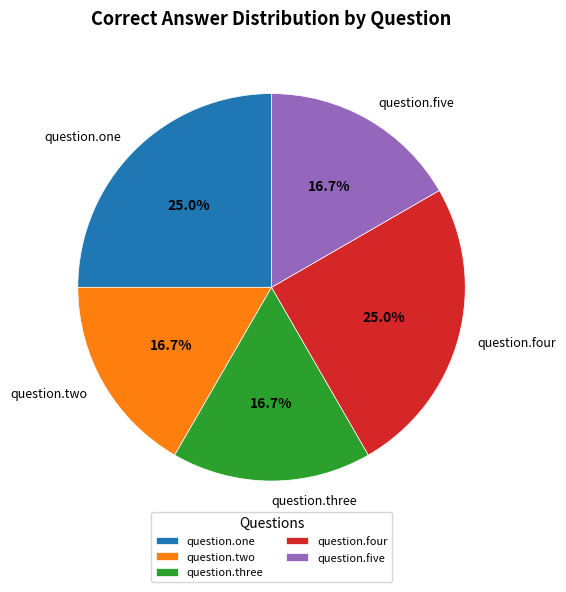

How much of the chart is everything except question.five?

83.3%